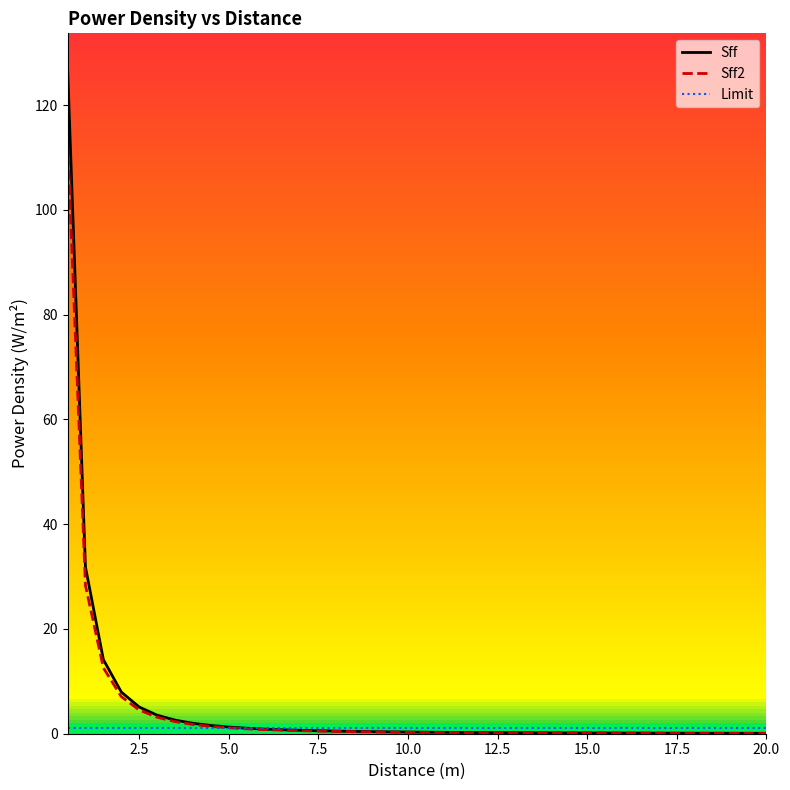

Reading left to right, transcribe all the data shown in this chart.

Sff: 127.3	31.8	14.1	8.0	5.1	3.5	2.6	2.0	1.6	1.3	1.1	0.9	0.8	0.6	0.6	0.5	0.4	0.4	0.4	0.3	0.3	0.3	0.2	0.2	0.2	0.2	0.2	0.2	0.2	0.1	0.1	0.1	0.1	0.1	0.1	0.1	0.1	0.1	0.1	0.1
Sff2: 113.2	28.3	12.6	7.1	4.5	3.1	2.3	1.8	1.4	1.1	0.9	0.8	0.7	0.6	0.5	0.4	0.4	0.3	0.3	0.3	0.3	0.2	0.2	0.2	0.2	0.2	0.2	0.1	0.1	0.1	0.1	0.1	0.1	0.1	0.1	0.1	0.1	0.1	0.1	0.1
Limit: 1.0	1.0	1.0	1.0	1.0	1.0	1.0	1.0	1.0	1.0	1.0	1.0	1.0	1.0	1.0	1.0	1.0	1.0	1.0	1.0	1.0	1.0	1.0	1.0	1.0	1.0	1.0	1.0	1.0	1.0	1.0	1.0	1.0	1.0	1.0	1.0	1.0	1.0	1.0	1.0